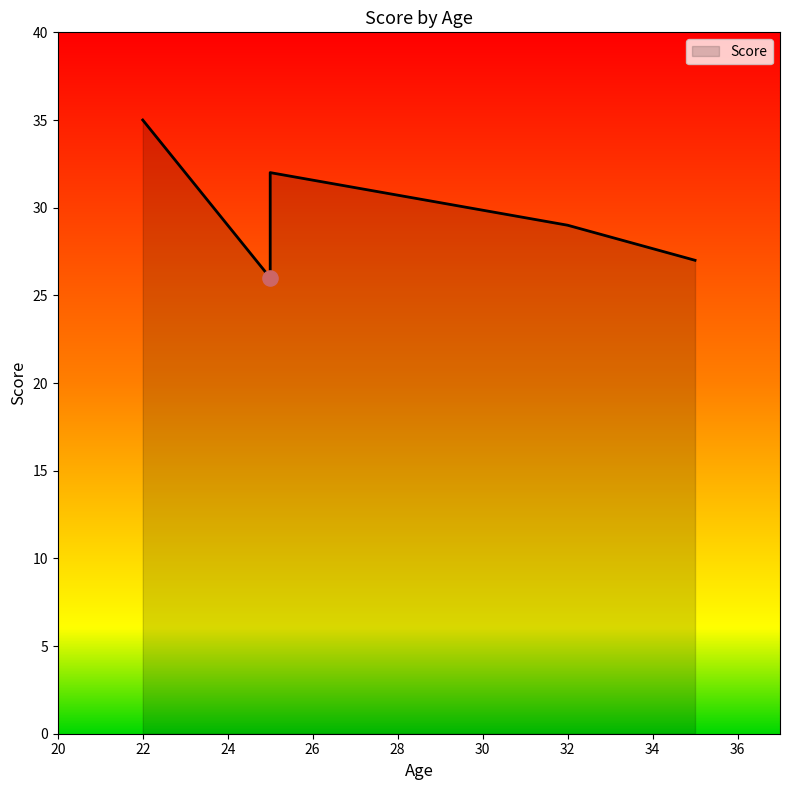

Which has a higher value, 22 or 35?

22